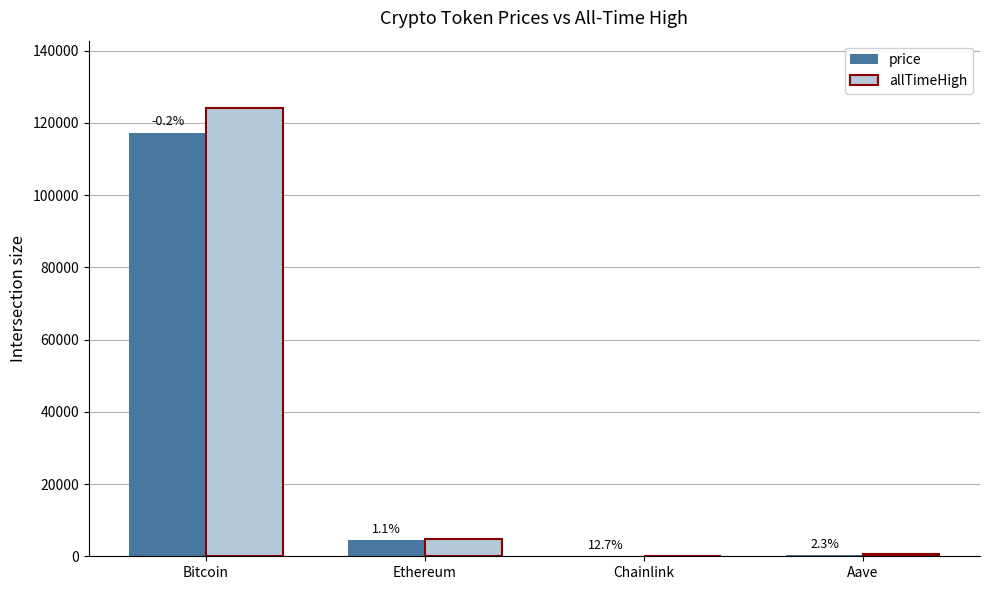

List the labels in order of allTimeHigh value, smallest first.

Chainlink, Aave, Ethereum, Bitcoin